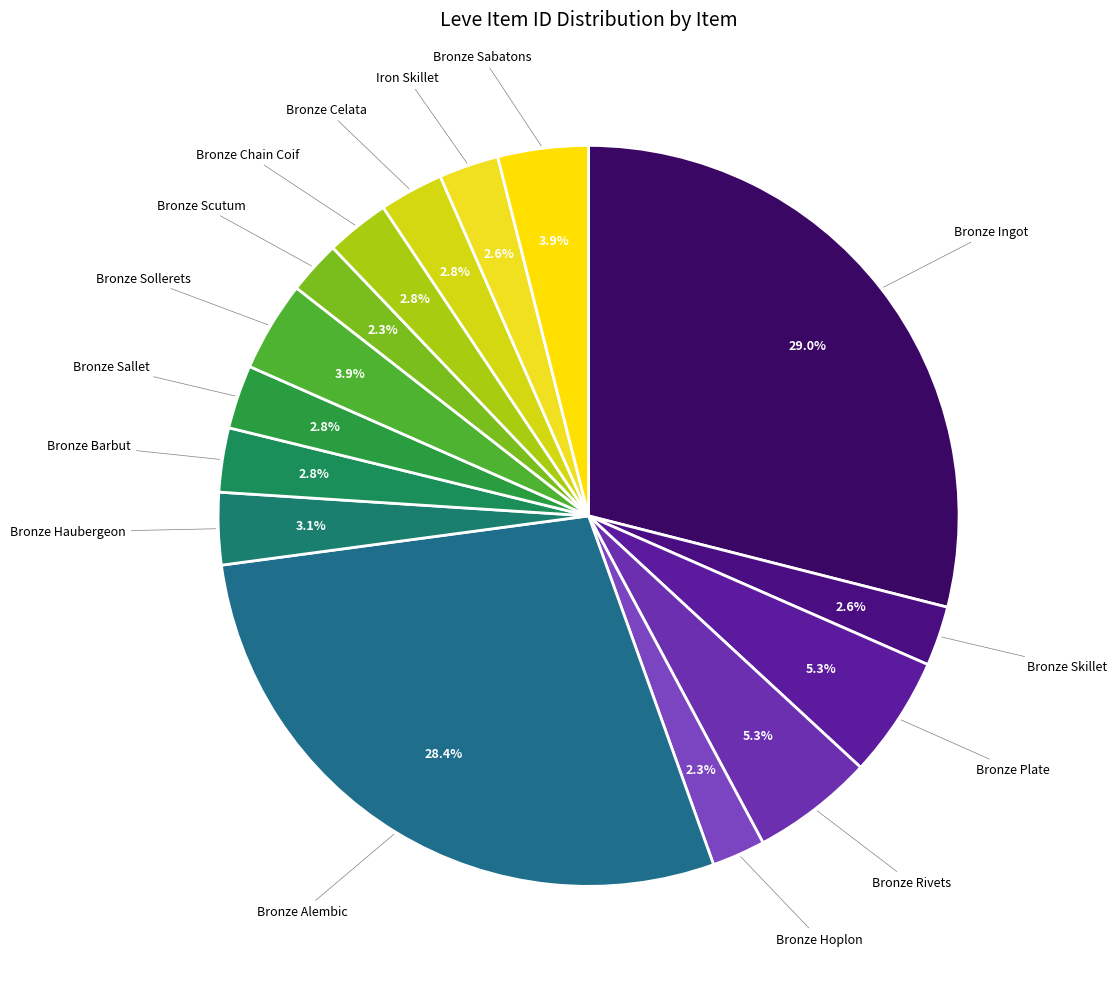

Rank the categories by value from highest to lowest.

Bronze Ingot, Bronze Alembic, Bronze Rivets, Bronze Plate, Bronze Sabatons, Bronze Sollerets, Bronze Haubergeon, Bronze Barbut, Bronze Celata, Bronze Sallet, Bronze Chain Coif, Iron Skillet, Bronze Skillet, Bronze Scutum, Bronze Hoplon